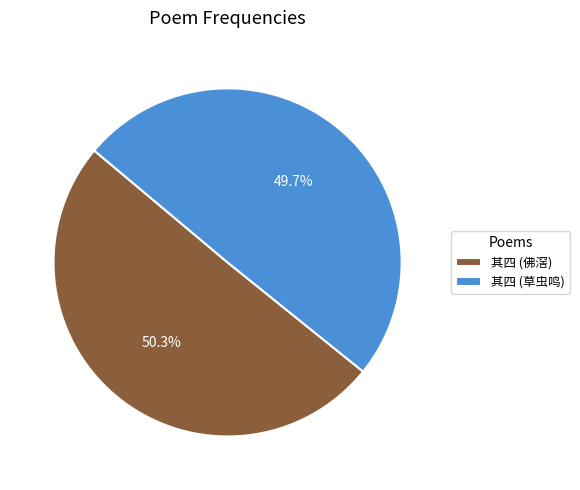

Which category has the smallest portion of the pie?

其四 (草虫鸣)